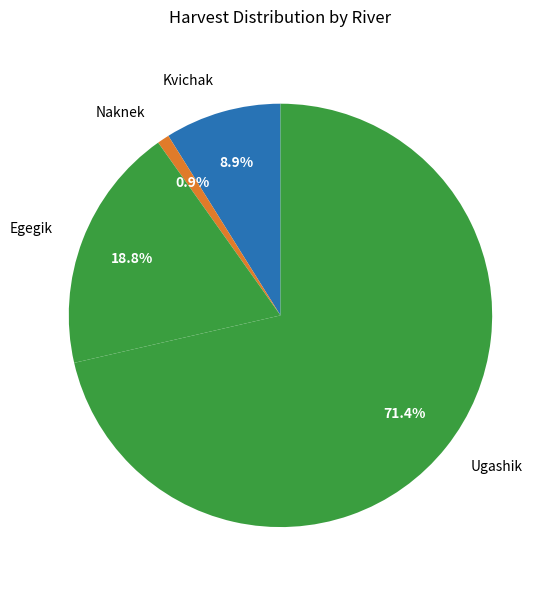

Which category has the smallest portion of the pie?

Naknek